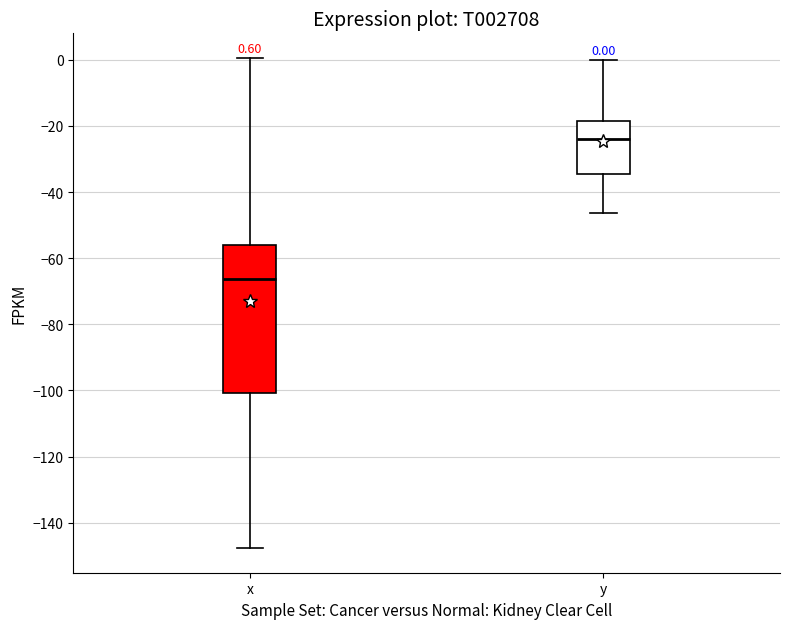

Comparing the boxes themselves (not the whiskers), which one is the tallest?

x